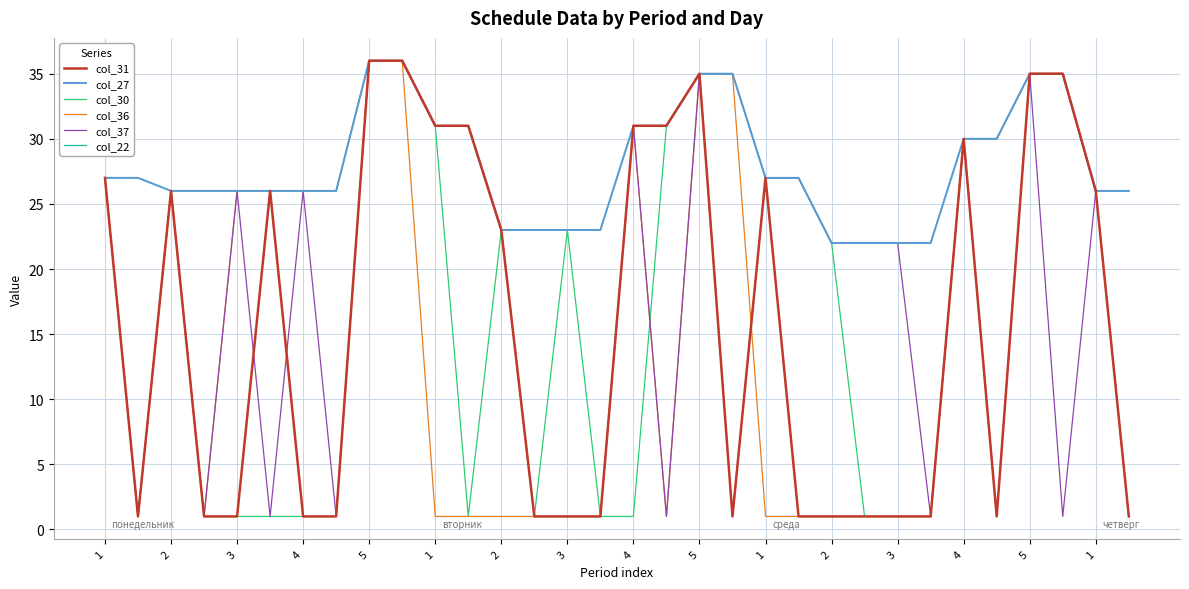

Is this an area chart (filled region under the line)?

No